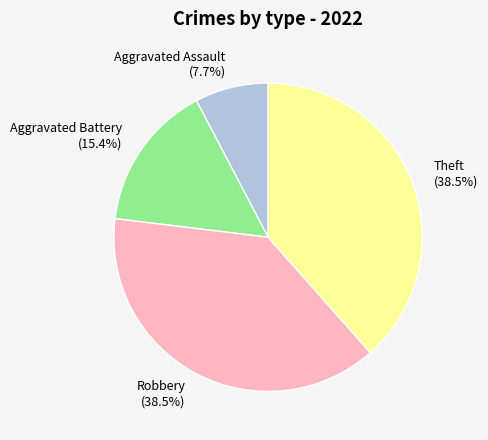

Is Aggravated Assault the majority of the pie?

No